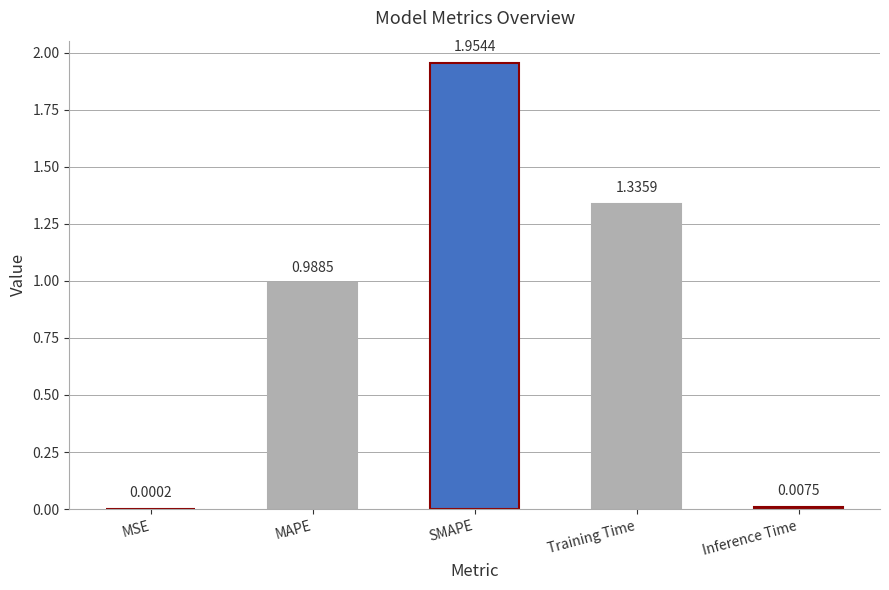

Which label corresponds to the largest value in the chart?

SMAPE